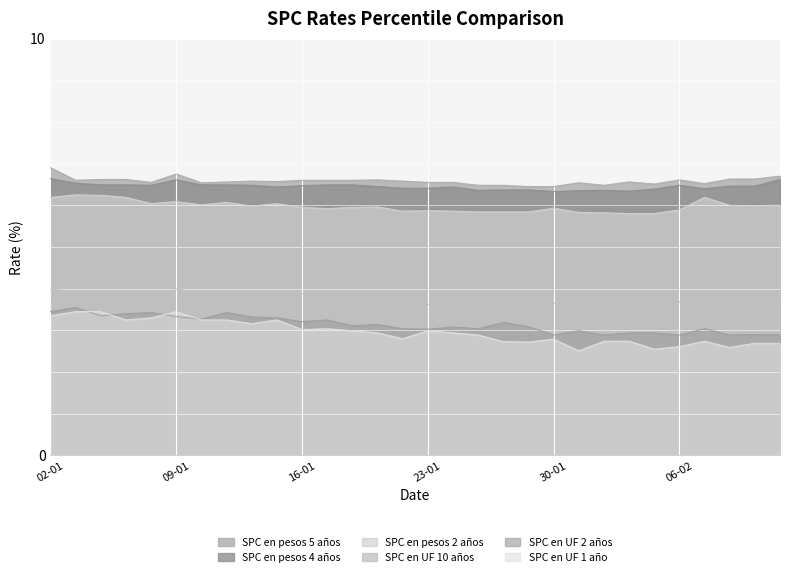

What is the minimum value shown in the chart?

2.5